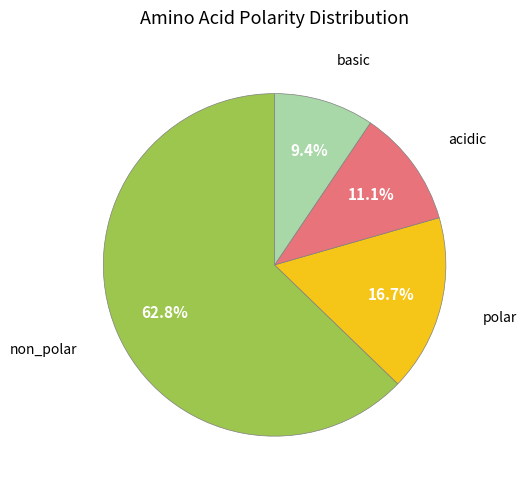

Is there a majority slice in this chart?

Yes